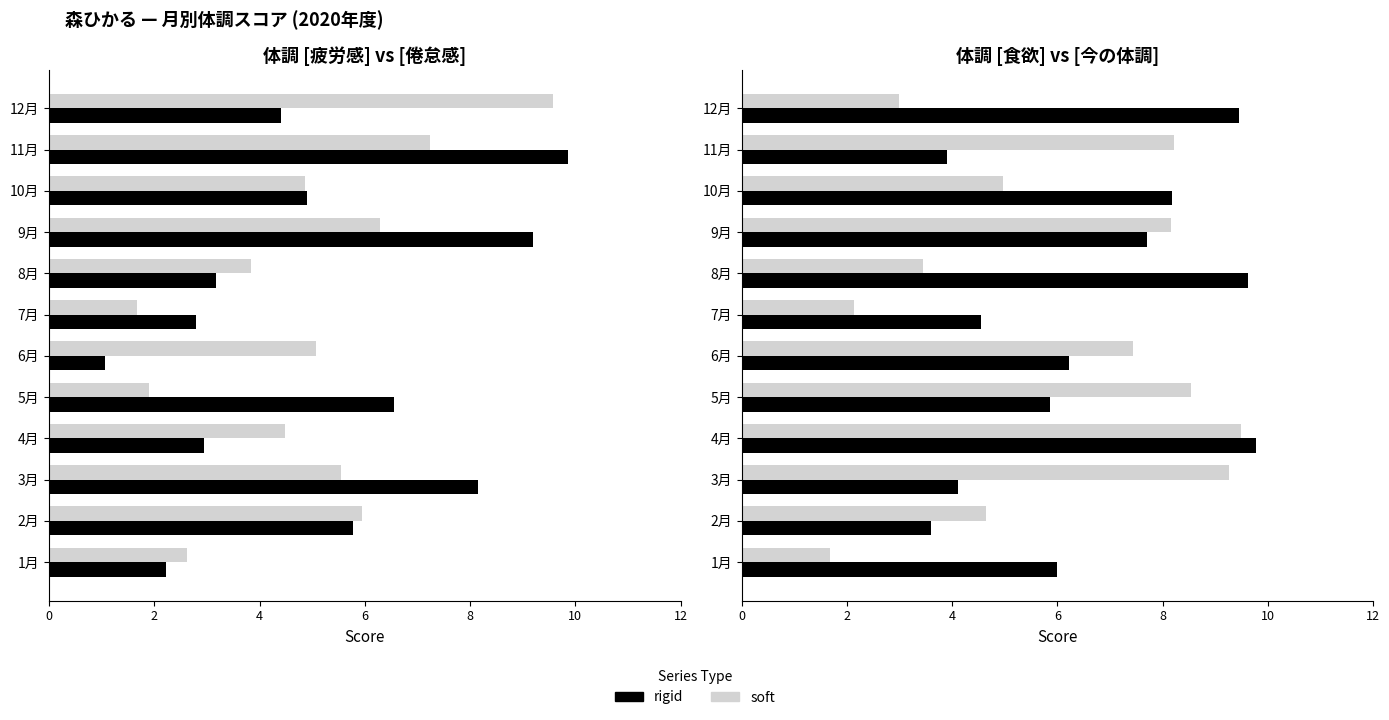

List the series in order of their peak value, lowest first.

soft, rigid